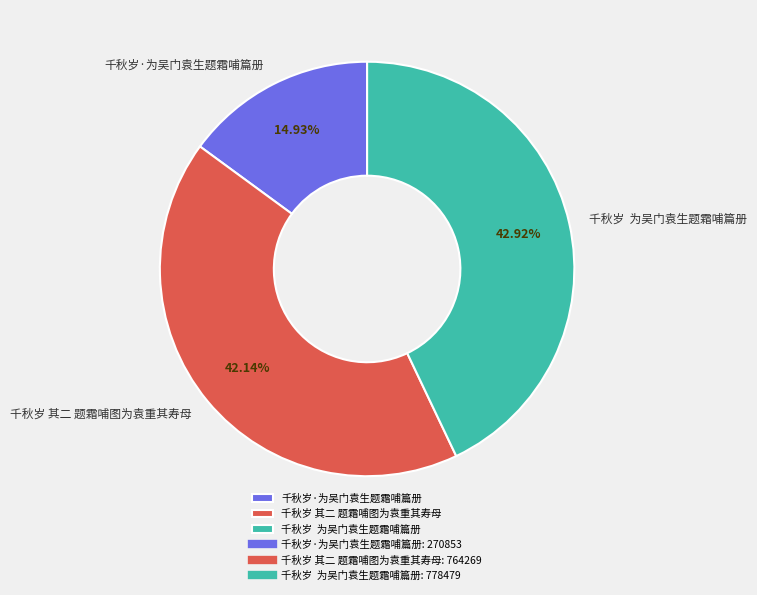

Is there any slice that represents more than half of the pie?

No